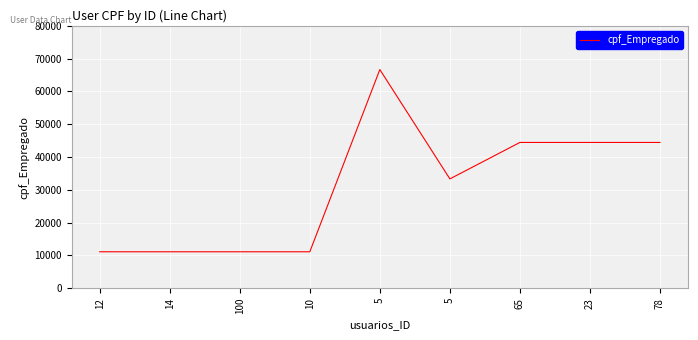

What is the value of the 1st point from the left?

11111